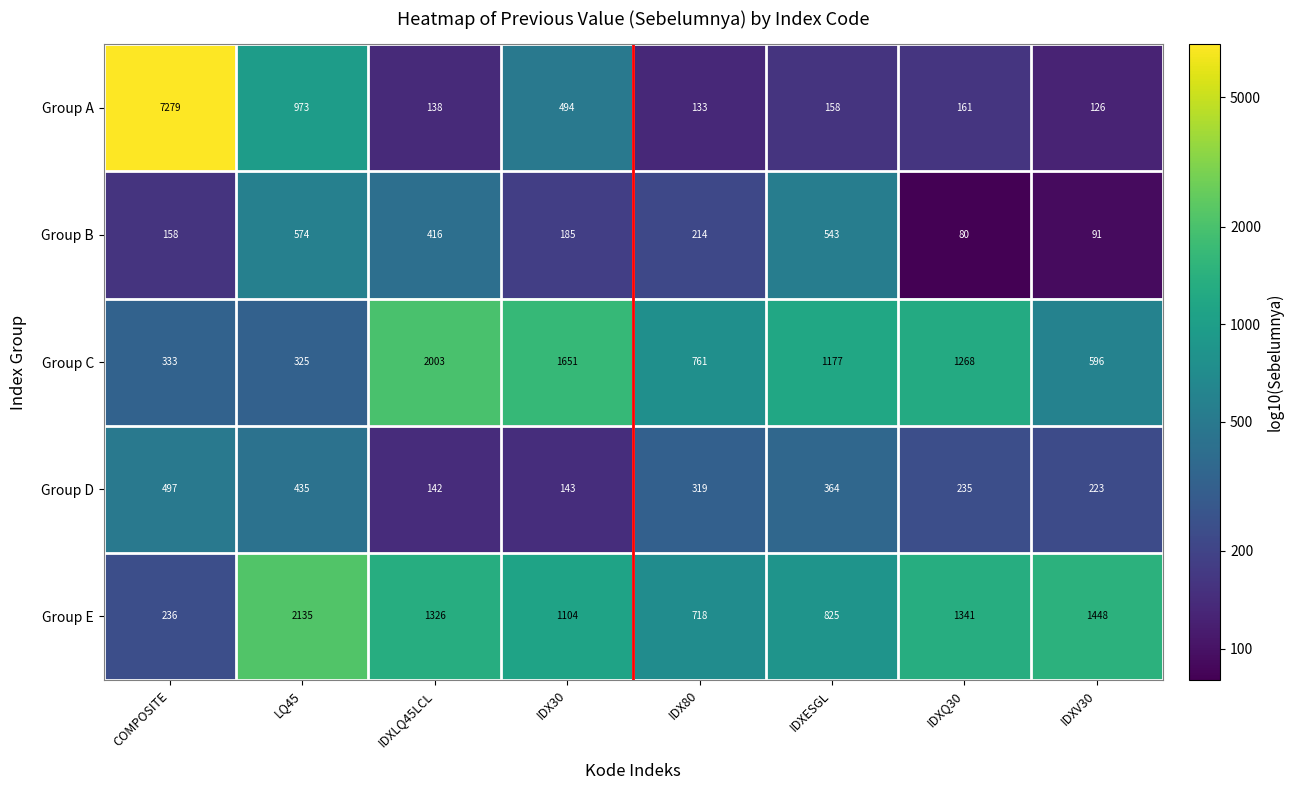

How many series are shown in this chart?

5